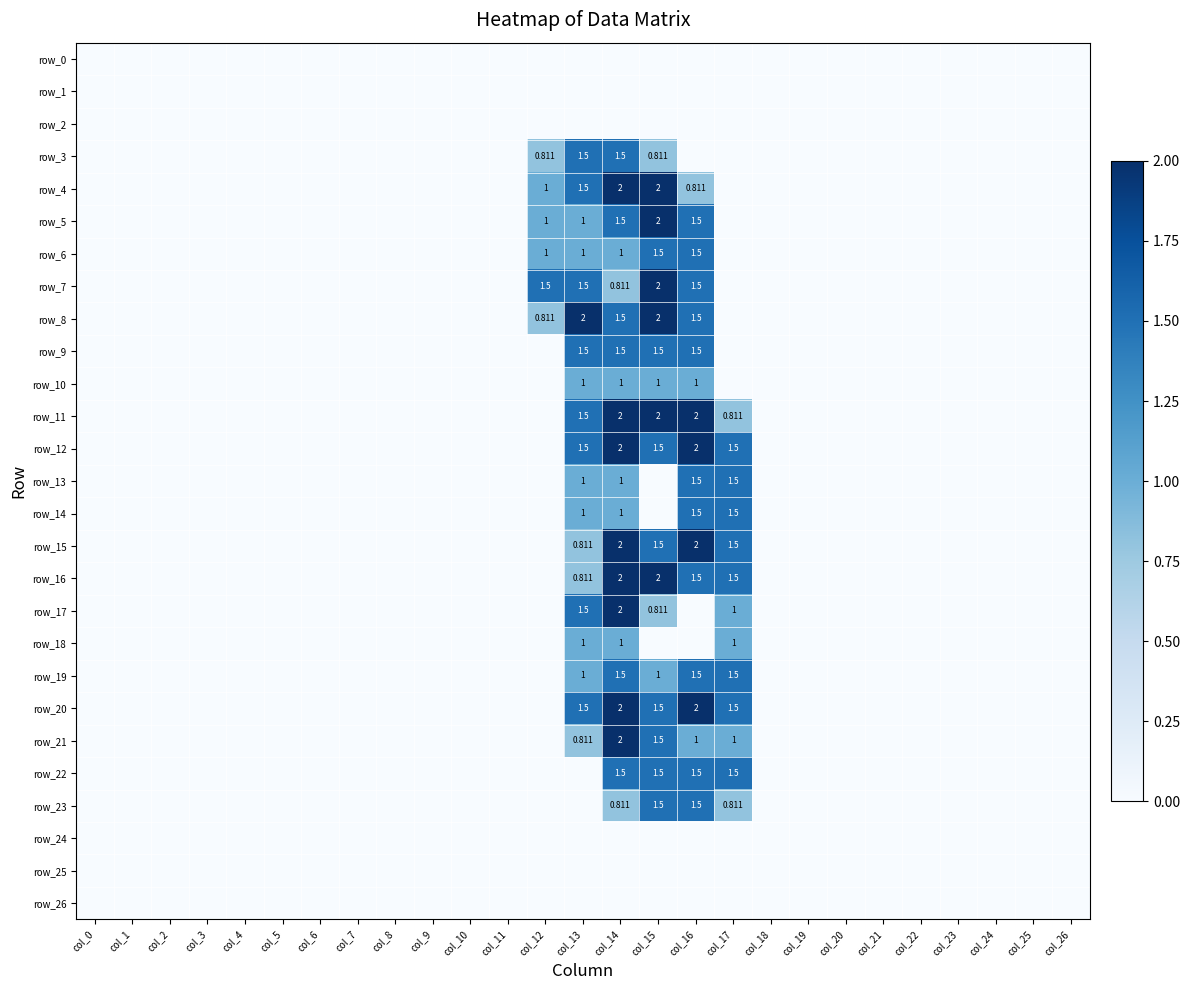

What is the sum of the row_15 values at col_16 and col_23?

2.0